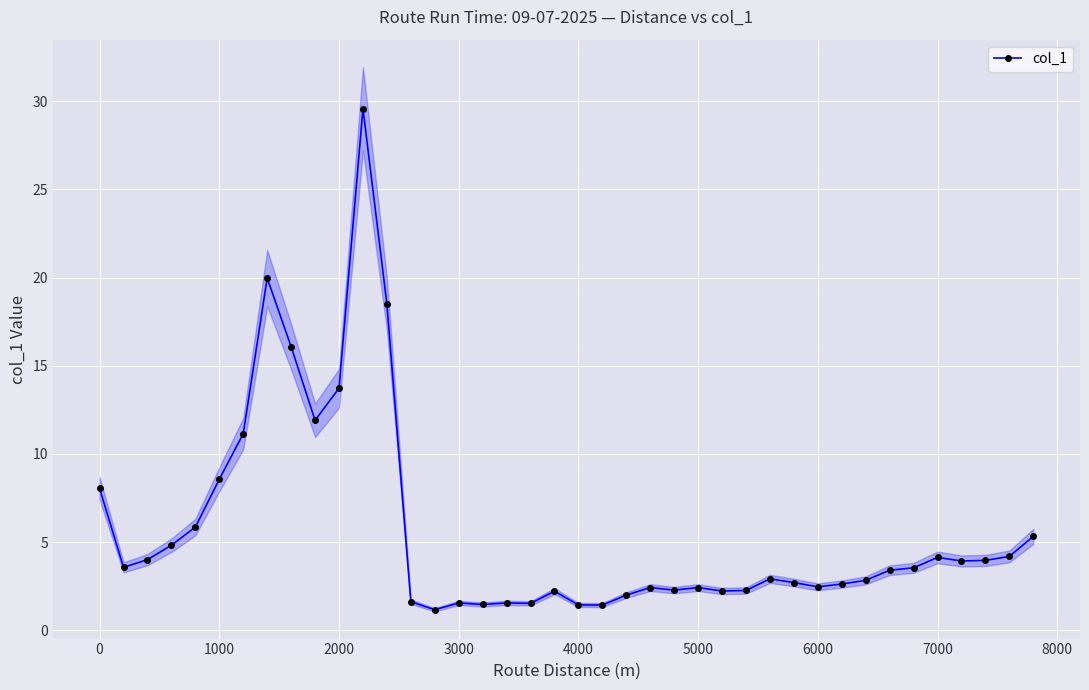

What is the difference between the maximum and minimum values?

28.4